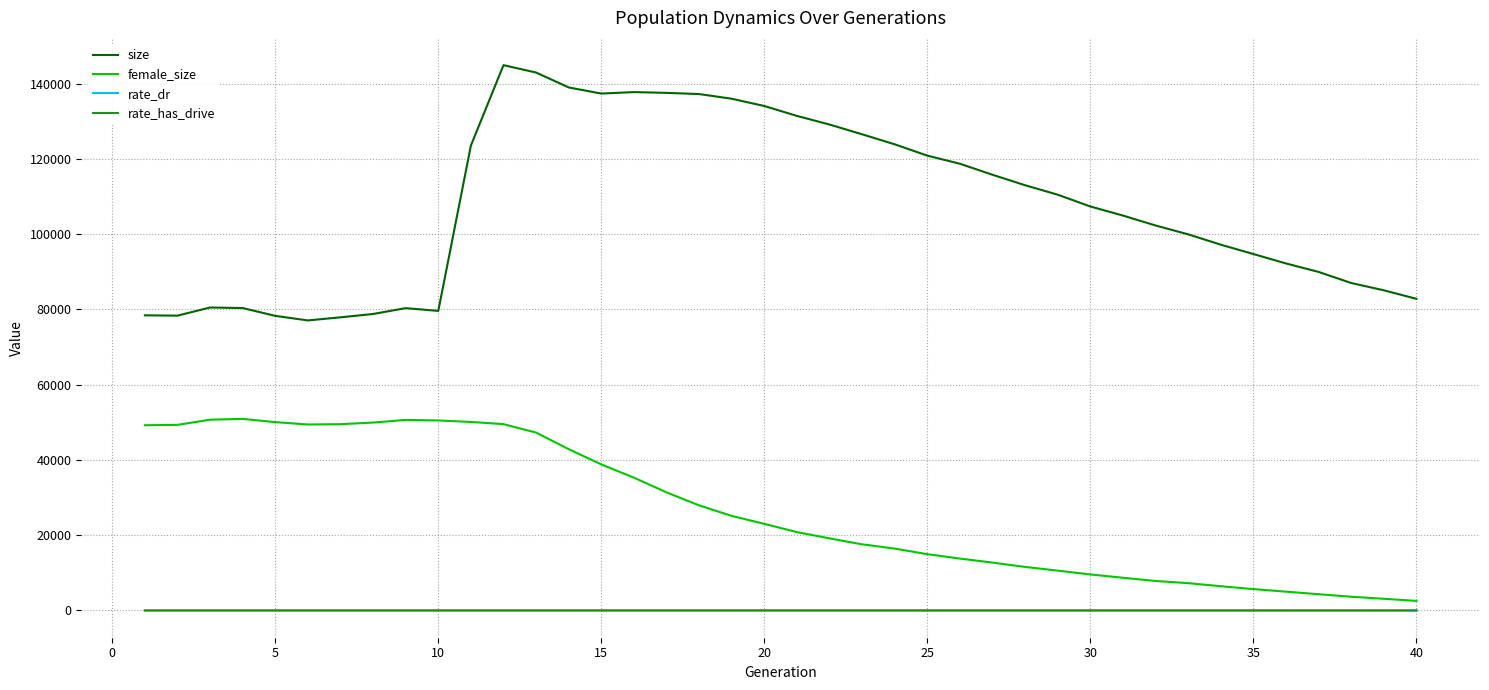

What is the average value of the rate_has_drive series?

0.6